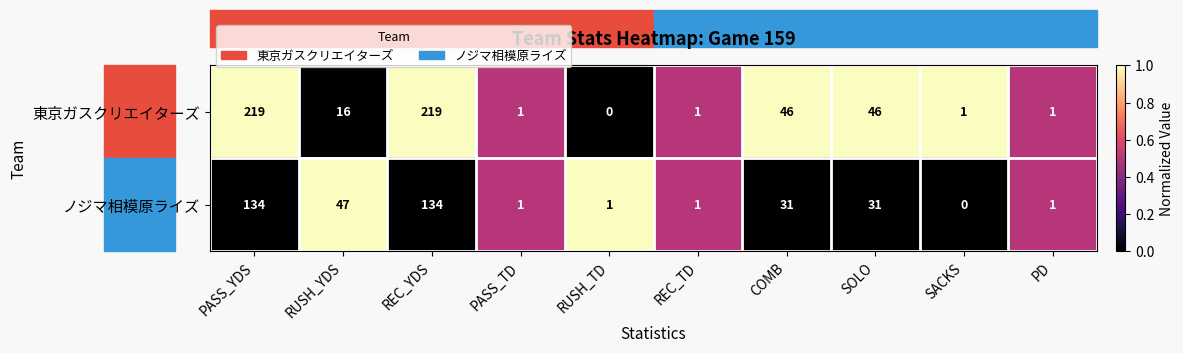

At which label does ノジマ相模原ライズ reach its minimum?

SACKS